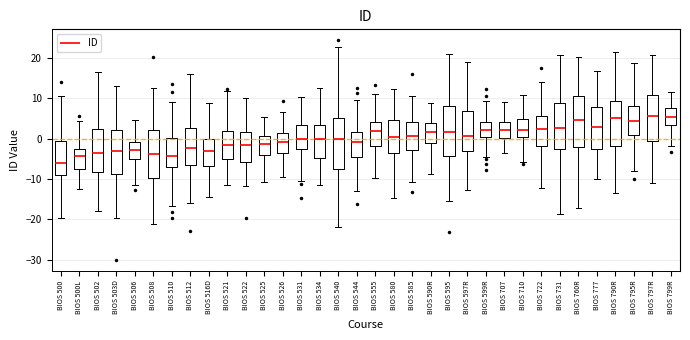

Reading left to right, read every box against the y-axis: the position of its median line, the range the box covers, and the ends of its whiskers. The values are not printed on the chart, so give them approximately, as read against the axis.

BIOS 500: median -6, box -9 to -1, whiskers -20 to 11
BIOS 500L: median -4, box -8 to -3, whiskers -13 to 4
BIOS 502: median -4, box -8 to 2, whiskers -18 to 16
BIOS 503D: median -3, box -9 to 2, whiskers -20 to 13
BIOS 506: median -3, box -5 to -1, whiskers -11 to 5
BIOS 508: median -4, box -10 to 2, whiskers -21 to 12
BIOS 510: median -4, box -7 to 0, whiskers -17 to 9
BIOS 512: median -2, box -7 to 3, whiskers -16 to 16
BIOS 516D: median -3, box -7 to 0, whiskers -14 to 9
BIOS 521: median -2, box -5 to 2, whiskers -11 to 12
BIOS 522: median -2, box -6 to 2, whiskers -12 to 10
BIOS 525: median -1, box -4 to 1, whiskers -11 to 5
BIOS 526: median -1, box -3 to 1, whiskers -9 to 7
BIOS 531: median 0, box -2 to 3, whiskers -11 to 10
BIOS 534: median 0, box -5 to 3, whiskers -12 to 12
BIOS 540: median 0, box -8 to 5, whiskers -22 to 23
BIOS 544: median -1, box -5 to 2, whiskers -13 to 9
BIOS 555: median 2, box -2 to 4, whiskers -10 to 11
BIOS 580: median 0, box -4 to 5, whiskers -15 to 12
BIOS 585: median 1, box -3 to 4, whiskers -11 to 11
BIOS 590R: median 2, box -1 to 4, whiskers -9 to 9
BIOS 595: median 2, box -4 to 8, whiskers -16 to 21
BIOS 597R: median 1, box -3 to 7, whiskers -13 to 19
BIOS 599R: median 2, box 0 to 4, whiskers -5 to 9
BIOS 707: median 2, box 0 to 4, whiskers -3 to 9
BIOS 710: median 2, box 1 to 5, whiskers -6 to 11
BIOS 722: median 2, box -2 to 6, whiskers -12 to 14
BIOS 731: median 3, box -3 to 9, whiskers -19 to 21
BIOS 760R: median 5, box -2 to 10, whiskers -17 to 20
BIOS 777: median 3, box -3 to 8, whiskers -10 to 17
BIOS 790R: median 5, box -2 to 9, whiskers -13 to 21
BIOS 795R: median 4, box 1 to 8, whiskers -8 to 19
BIOS 797R: median 6, box -1 to 11, whiskers -11 to 21
BIOS 799R: median 5, box 3 to 8, whiskers -2 to 12